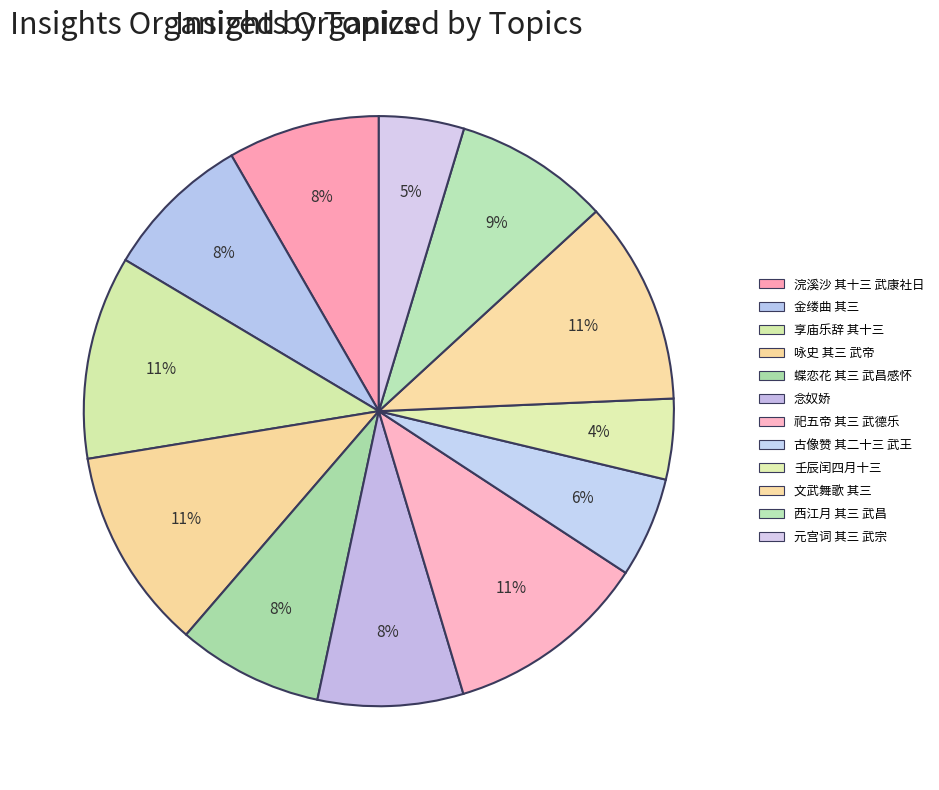

How many slices are in this pie chart?

12